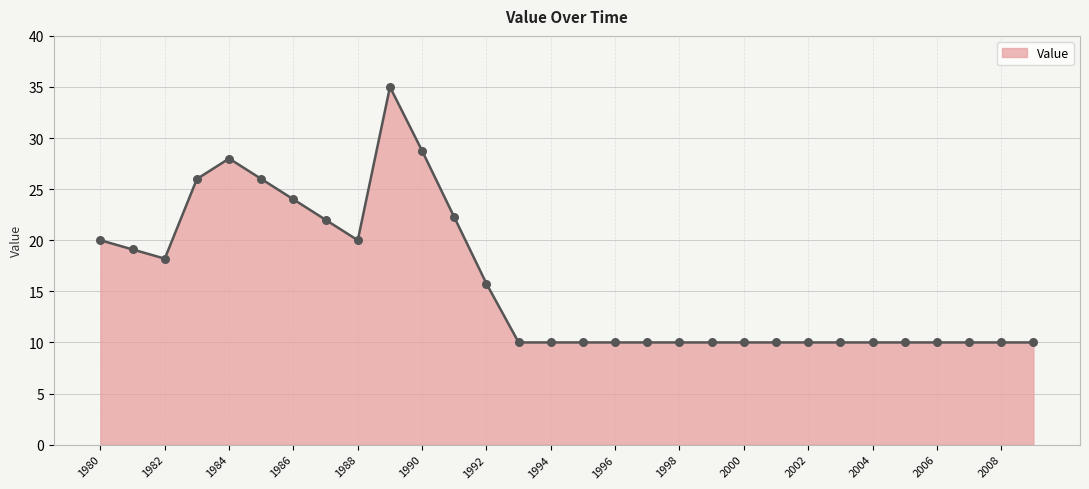

What is the minimum value shown in the chart?

10.0